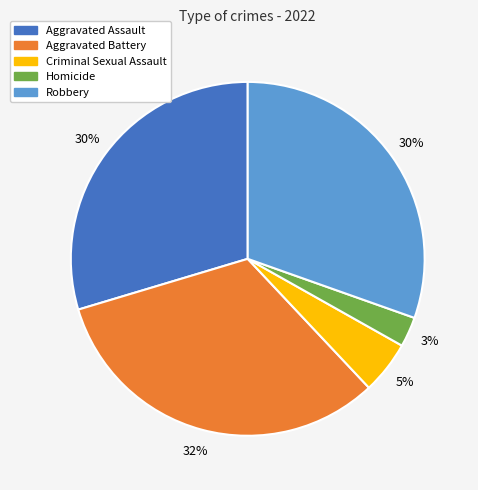

Is it true that Criminal Sexual Assault is 14% of the pie?

False